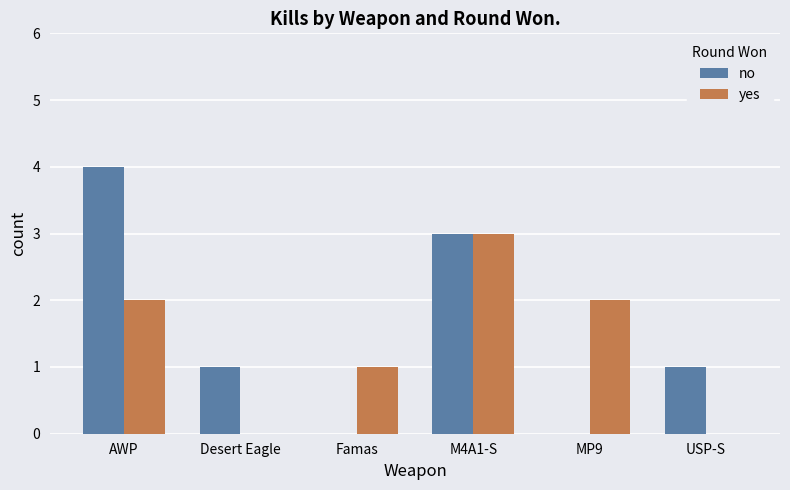

At which label does yes reach its peak?

M4A1-S